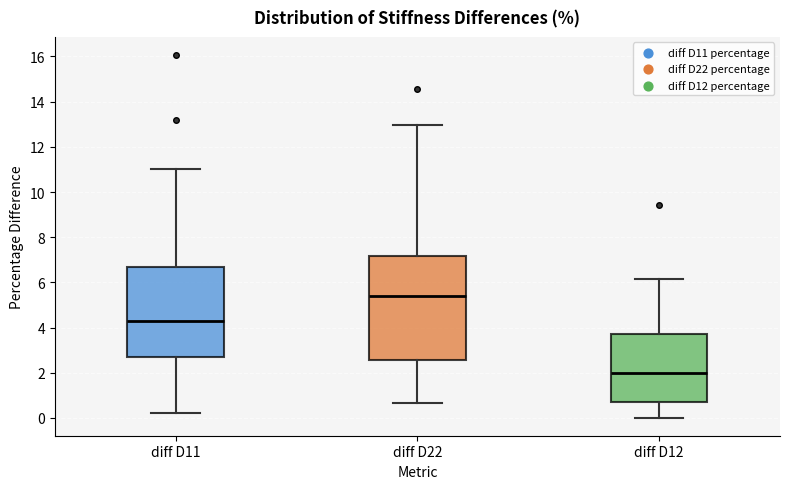

Reading left to right, transcribe this box plot: for each box, give where its median line is, the range the box spans, and where its two whiskers end, as read against the y-axis. The values are not printed on the chart, so give them approximately, as read against the axis.

diff D11: median 4.2, box 2.6 to 6.6, whiskers 0.2 to 11.0
diff D22: median 5.4, box 2.6 to 7.2, whiskers 0.6 to 13.0
diff D12: median 2.0, box 0.6 to 3.8, whiskers 0.0 to 6.2